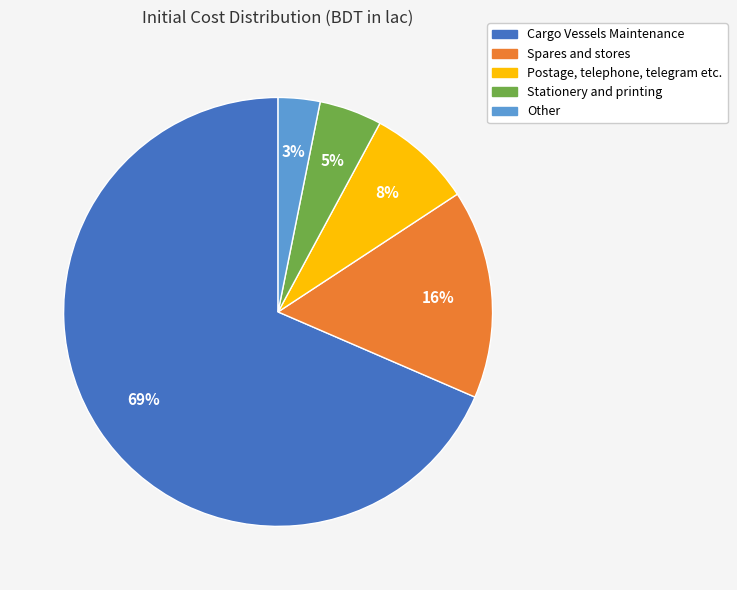

Is there a majority slice in this chart?

Yes